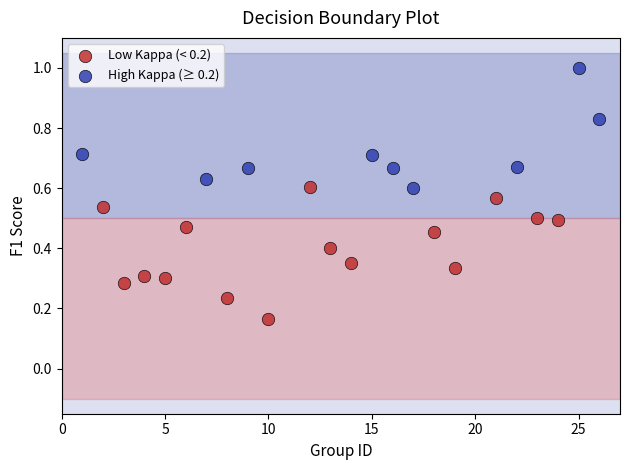

Which series reaches the maximum Y coordinate?

High Kappa (≥ 0.2)